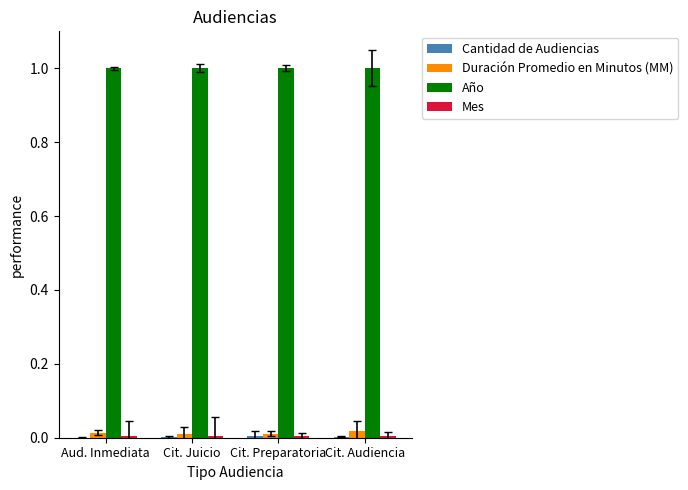

Is the value of Año at Cit. Audiencia greater than the value of Mes at Cit. Preparatoria?

Yes